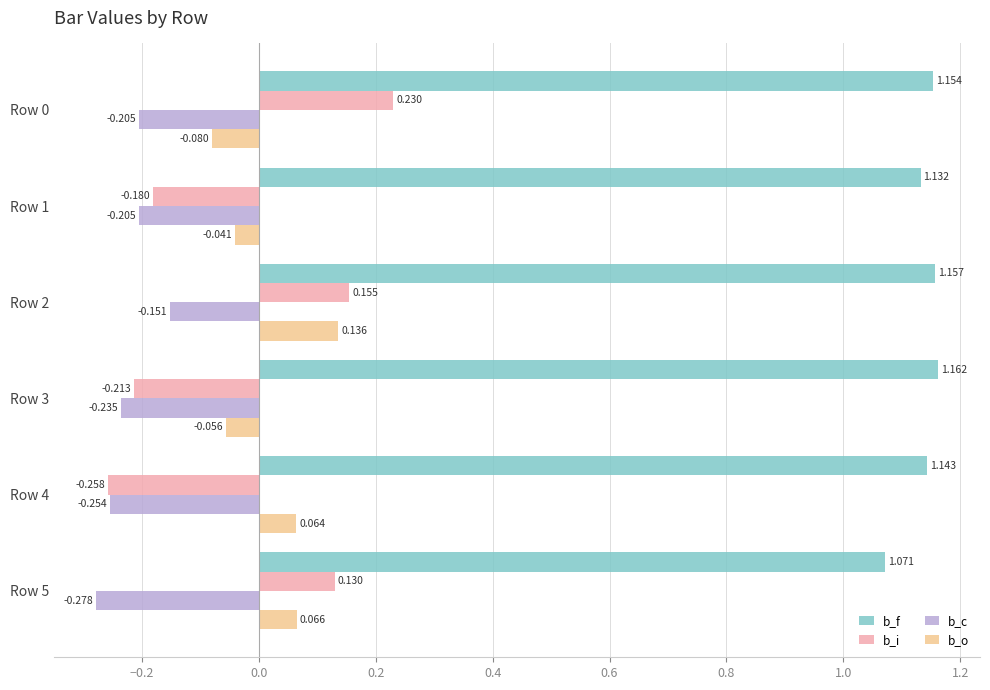

At how many categories does at least one series exceed 0?

6